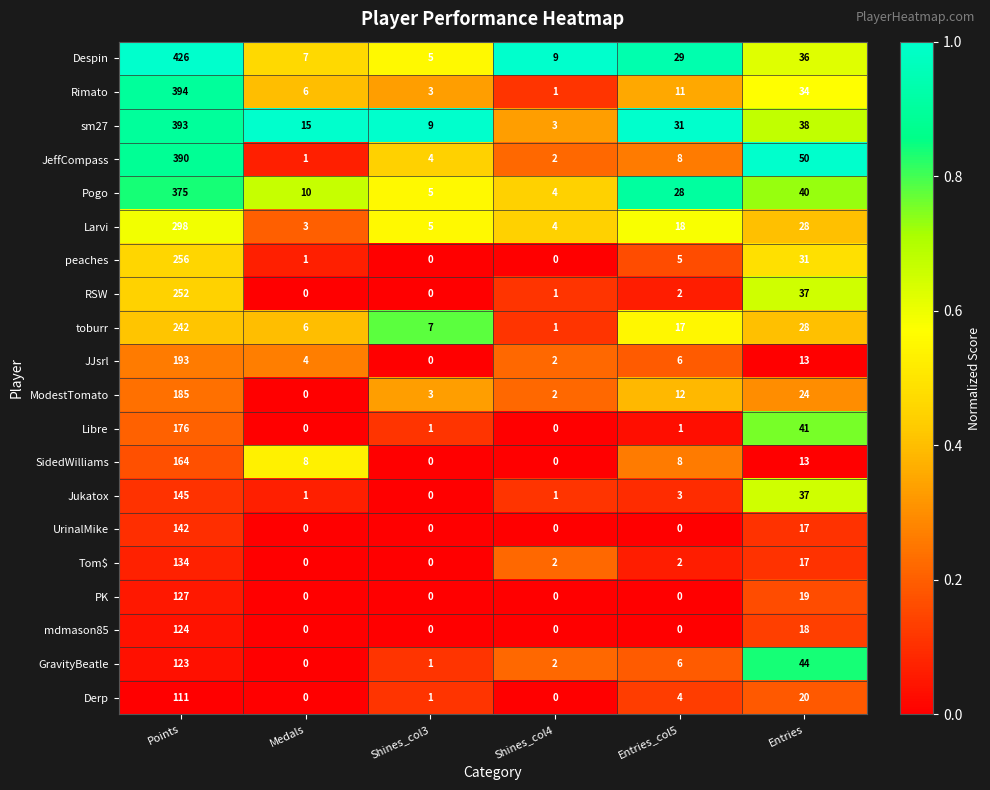

Which series changed the most between Shines_col4 and Entries?

JeffCompass